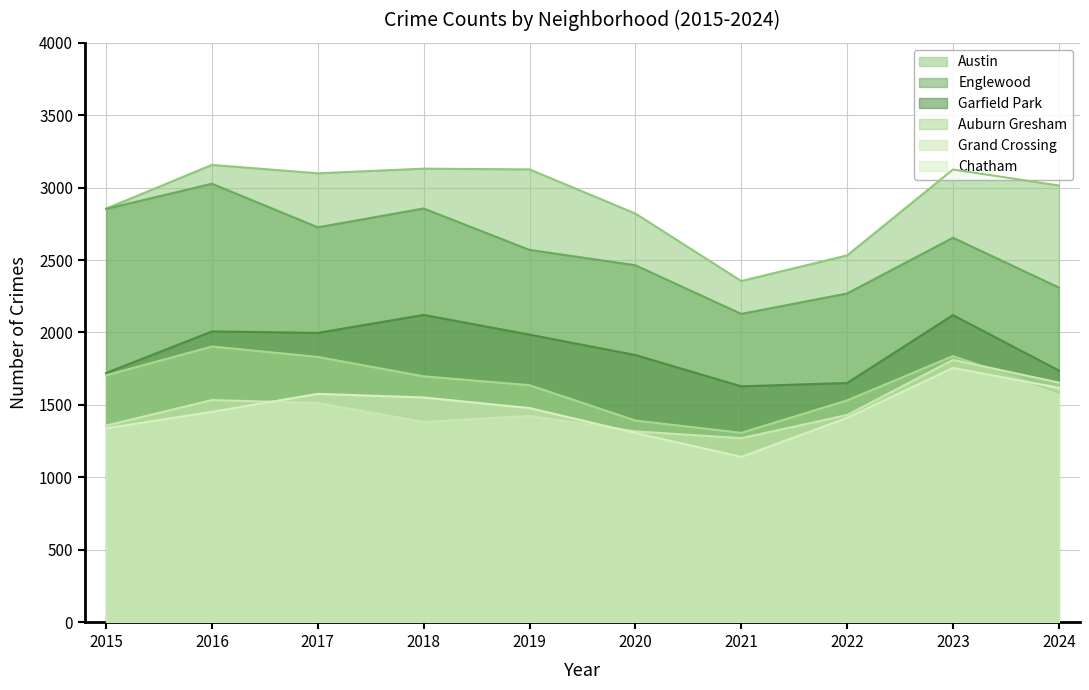

At which category is the sum across all series the highest?

2023